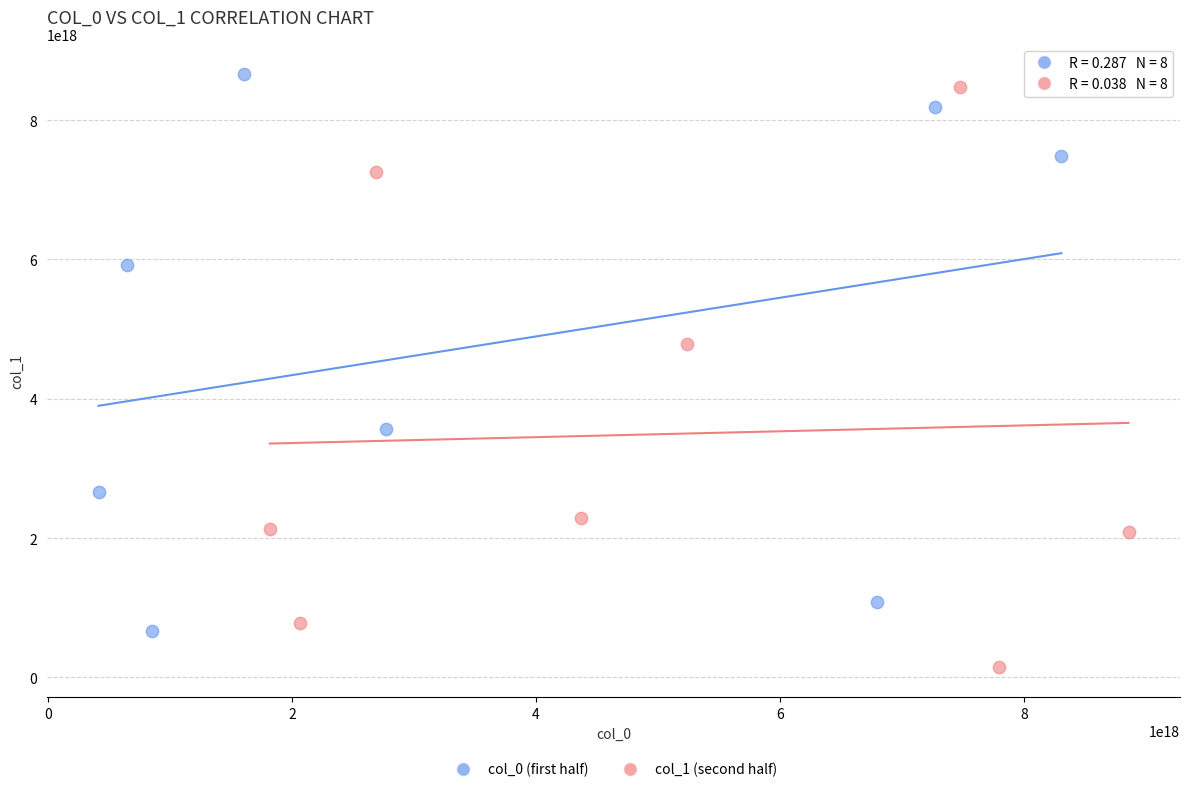

Which series contains the lowest Y value?

col_1 (second half)